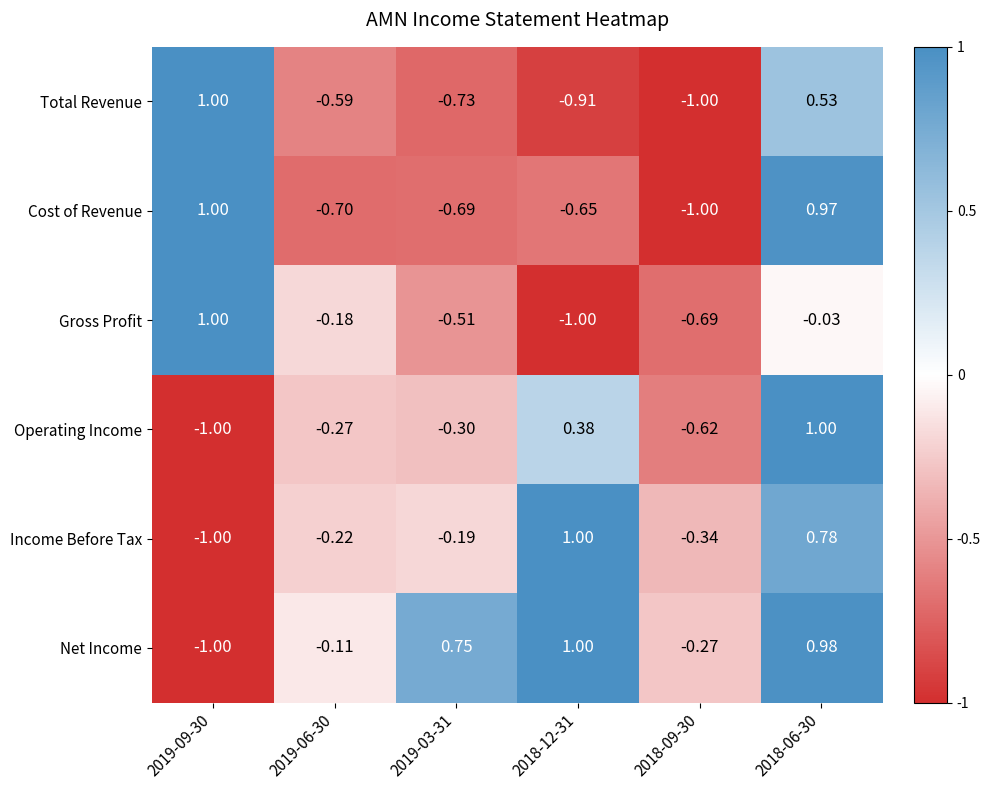

Which series has the largest total across all categories?

Net Income